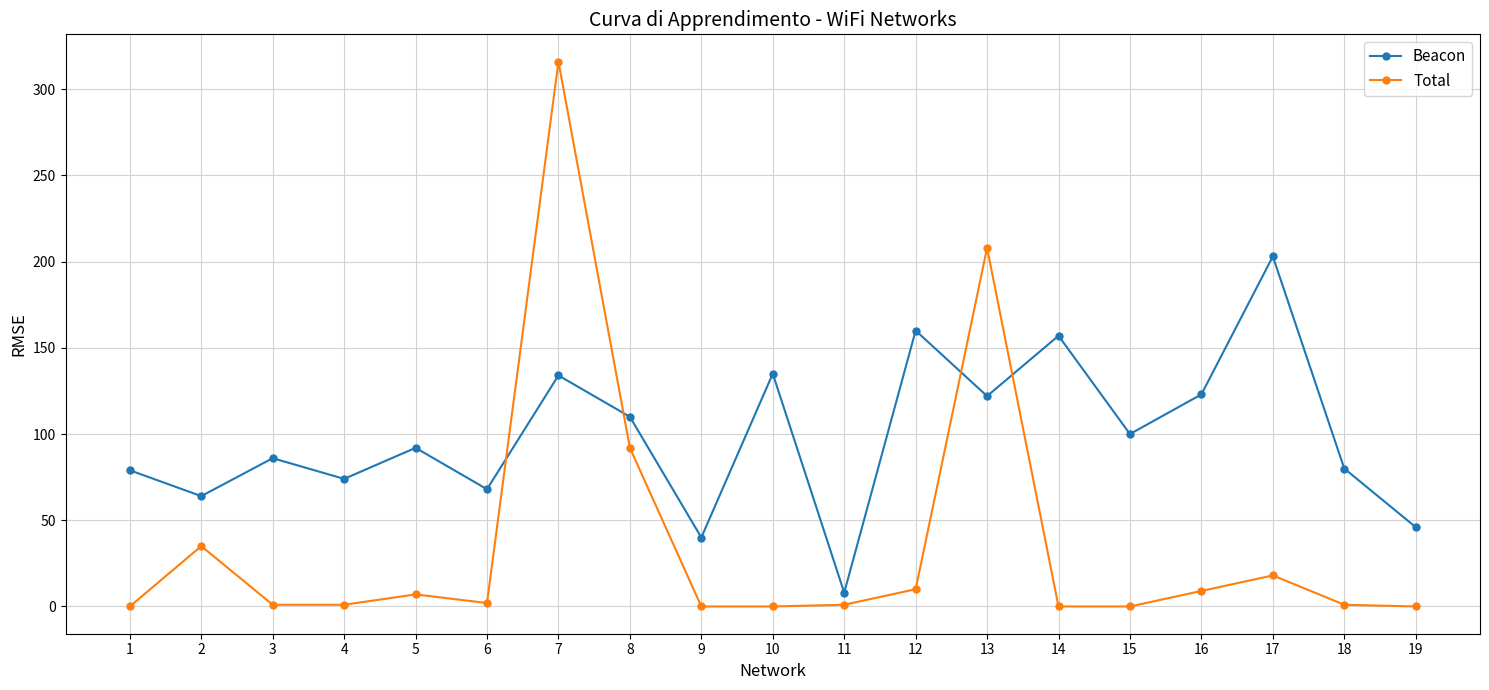

Does the chart display data point markers on the line(s)?

Yes